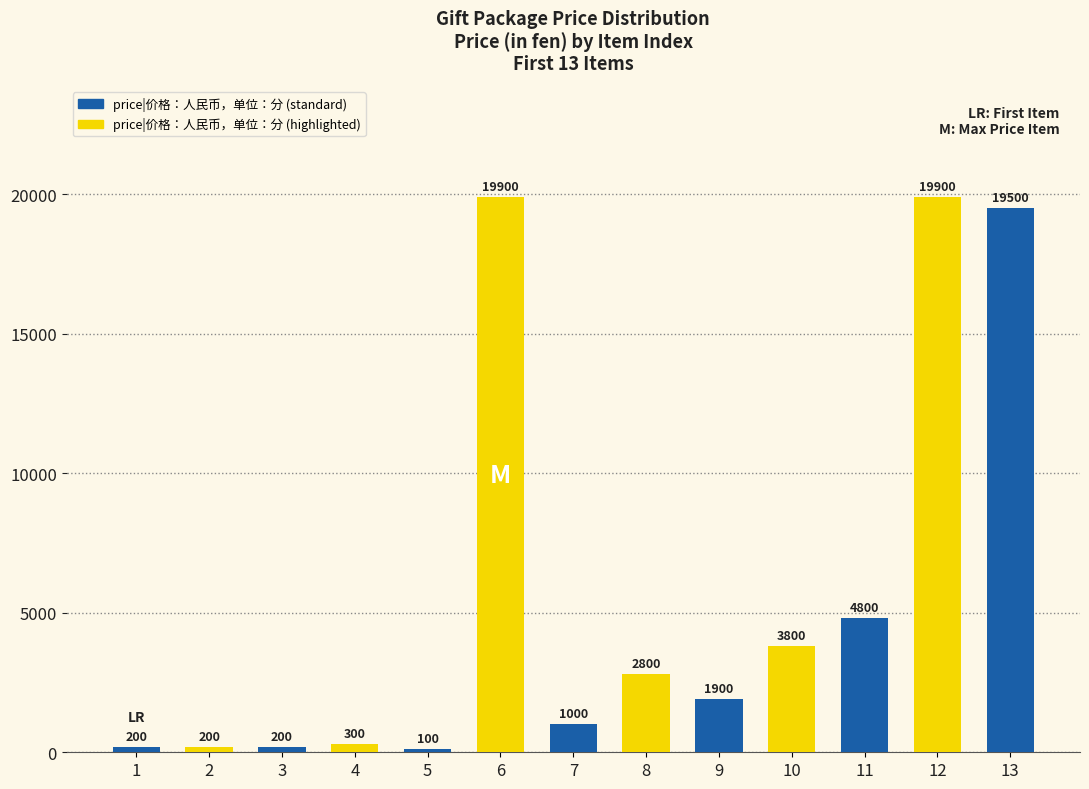

What is the change in value from 8 to 13?

+16700